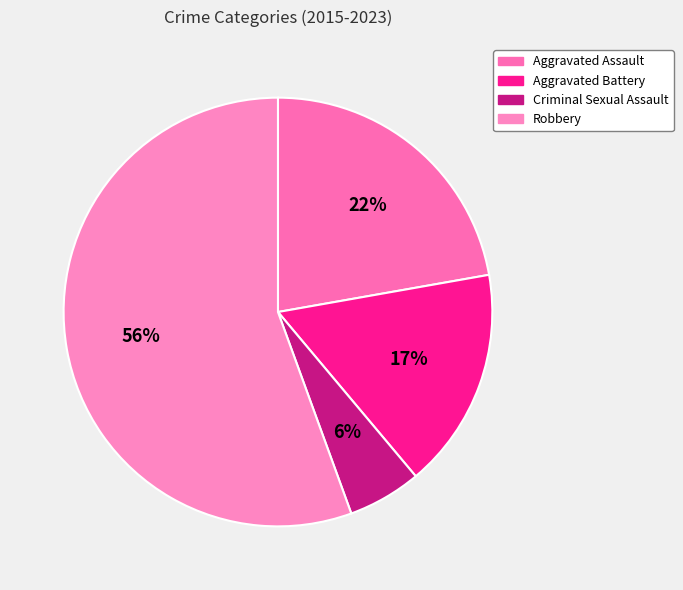

To the nearest percent, what is the combined percentage of Robbery and Criminal Sexual Assault?

61%